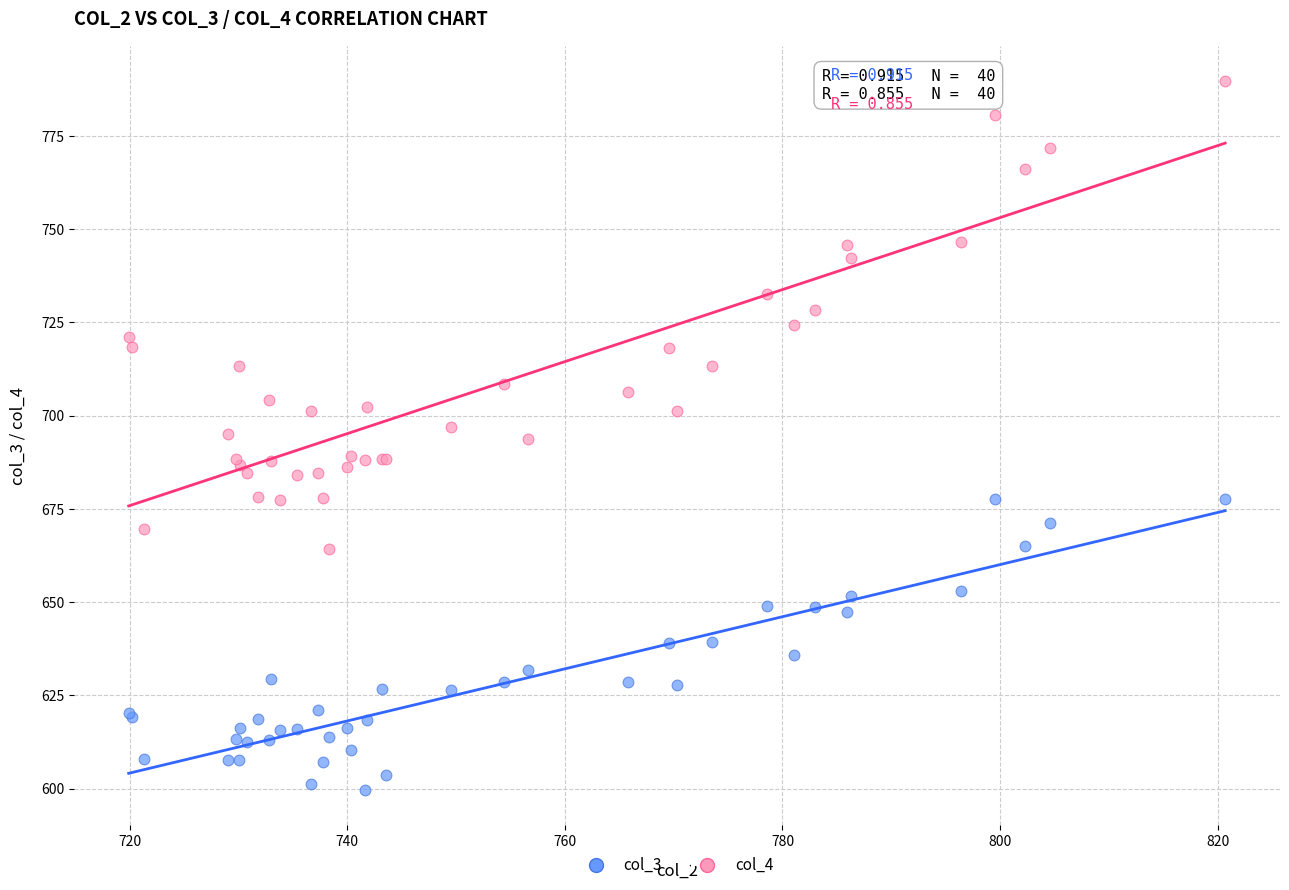

Which series reaches the minimum Y coordinate?

col_3